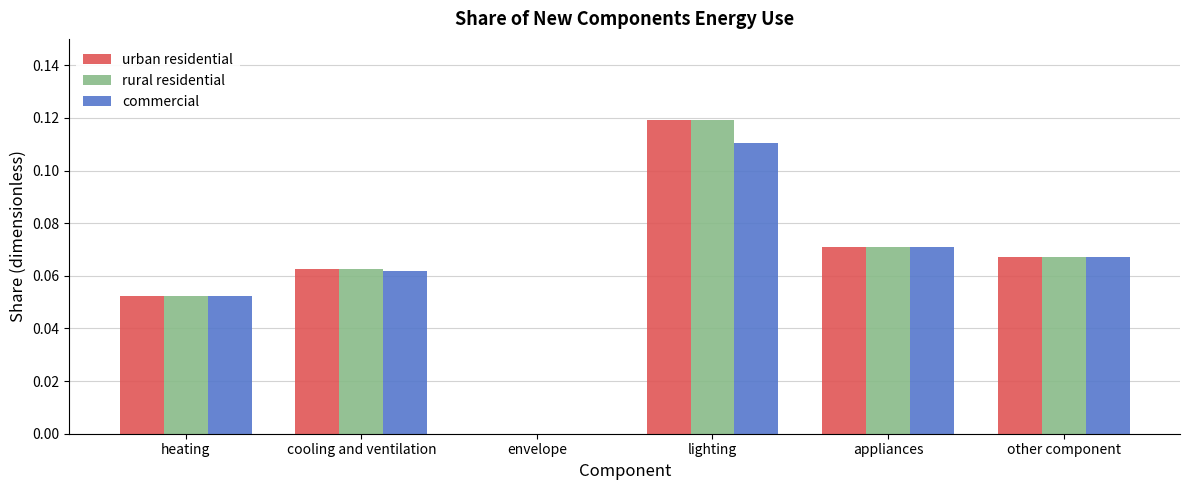

Which label corresponds to the largest value in the chart?

lighting